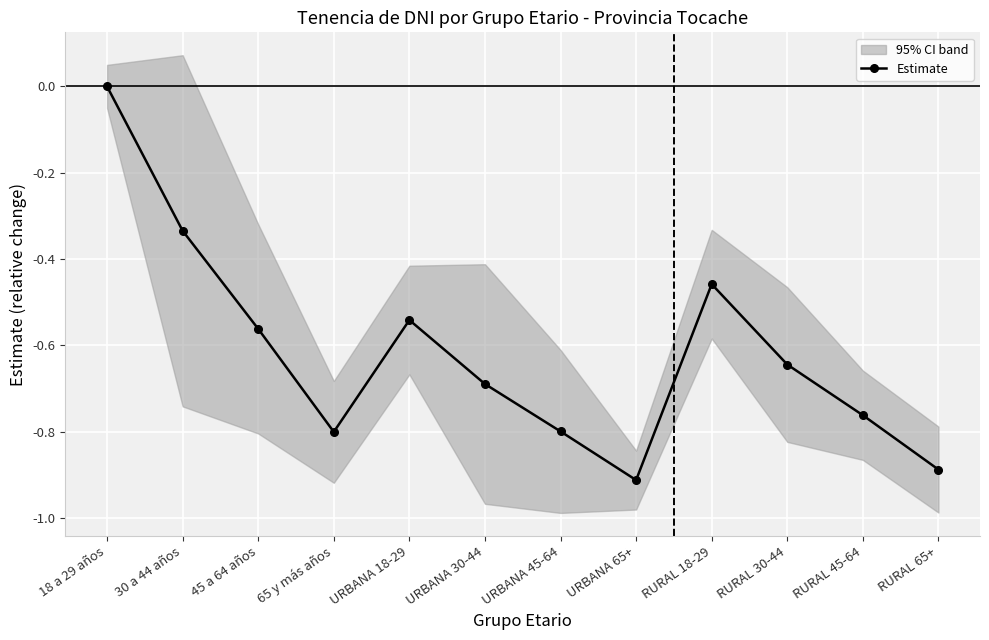

Rank the categories by value from lowest to highest.

URBANA 65+, RURAL 65+, 65 y más años, URBANA 45-64, RURAL 45-64, URBANA 30-44, RURAL 30-44, 45 a 64 años, URBANA 18-29, RURAL 18-29, 30 a 44 años, 18 a 29 años